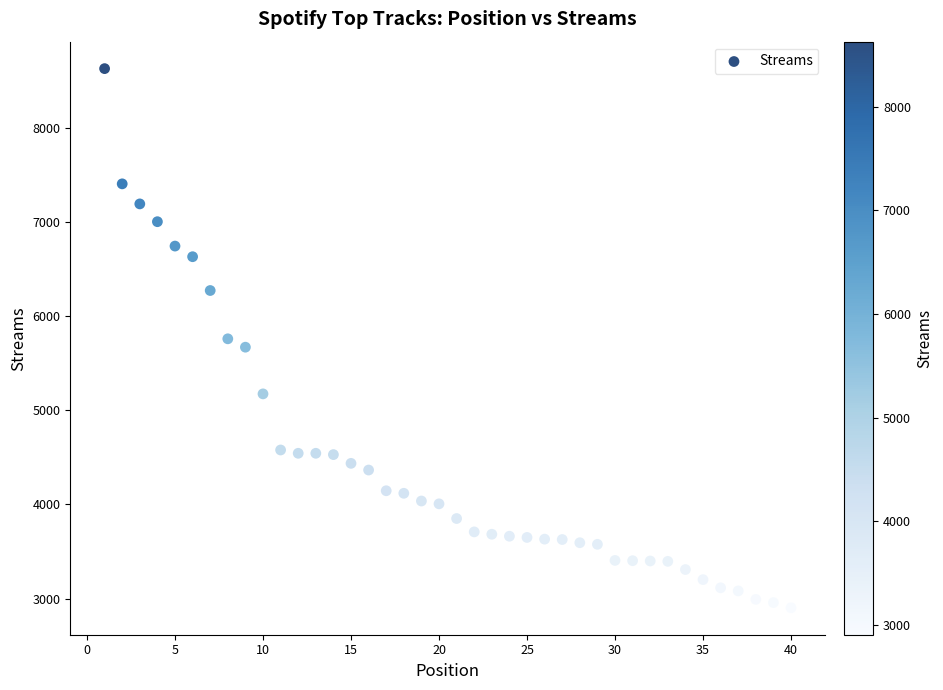

What is the range of Y values (max minus min)?

5727